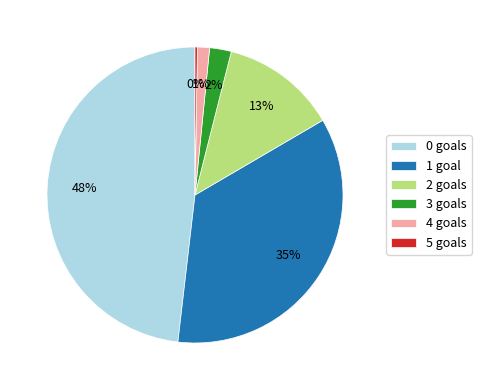

To the nearest percent, what is the difference between the 1 and 3 slice percentages?

33%